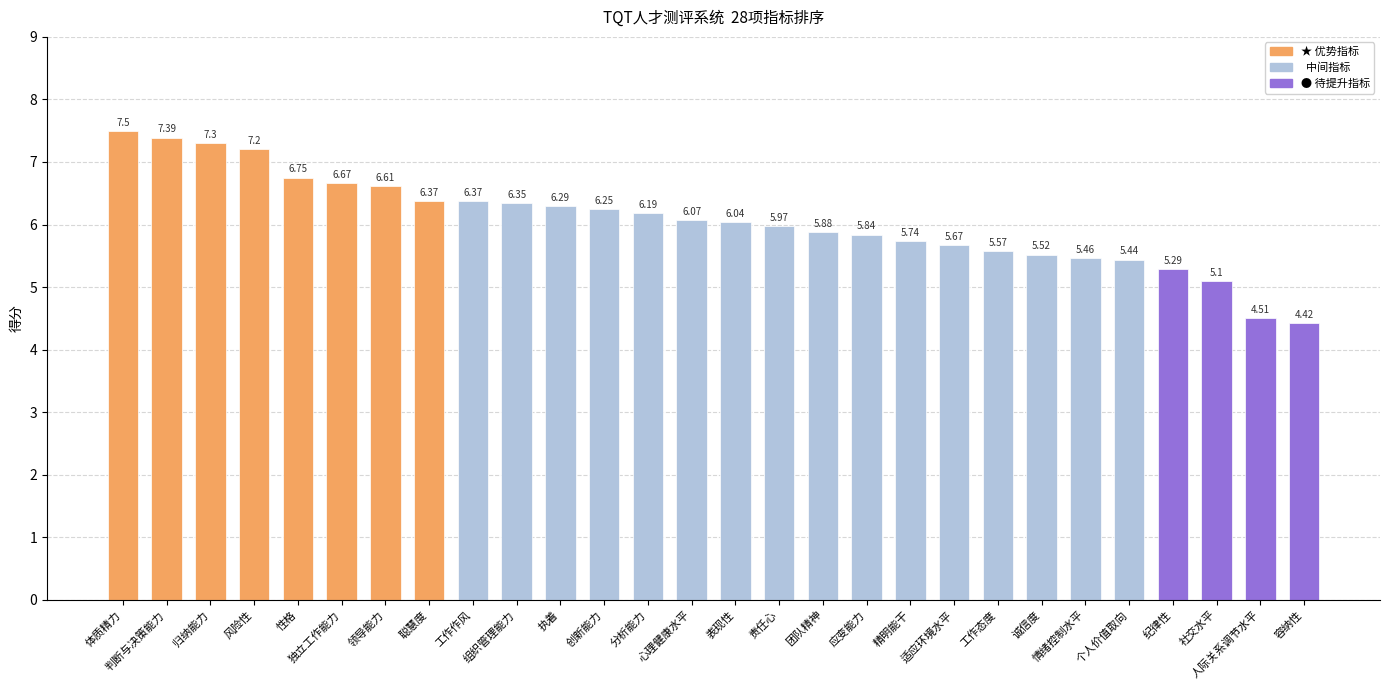

What is the label of the 5th bar from the left?

性格